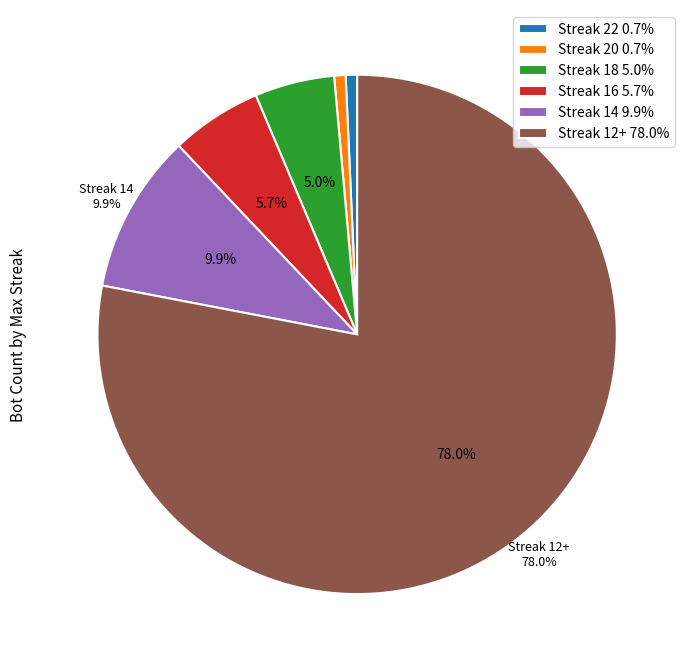

Does Streak 12+ 78.0% represent more than half of the total?

Yes